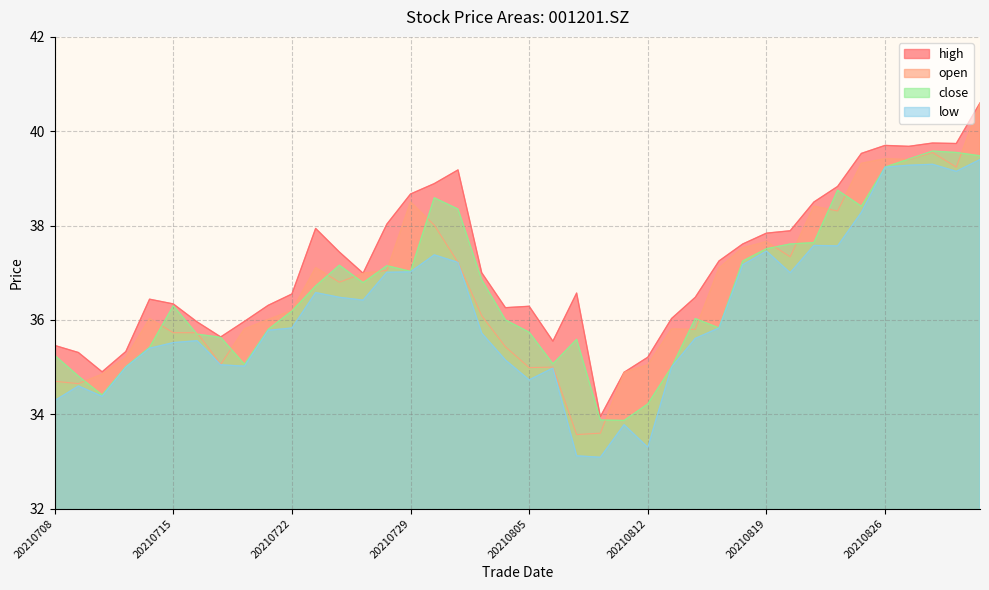

True or false: high and low intersect in this chart.

False